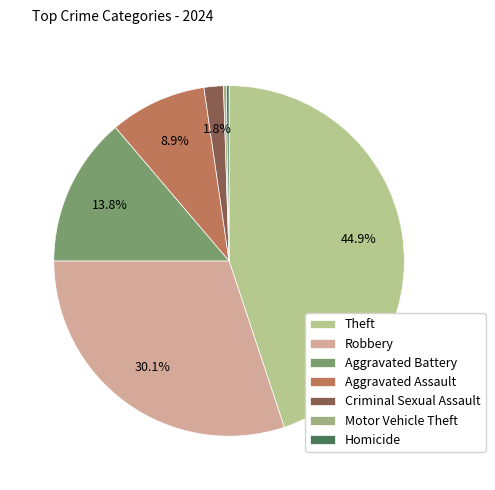

To the nearest percent, what portion does Robbery represent?

30%